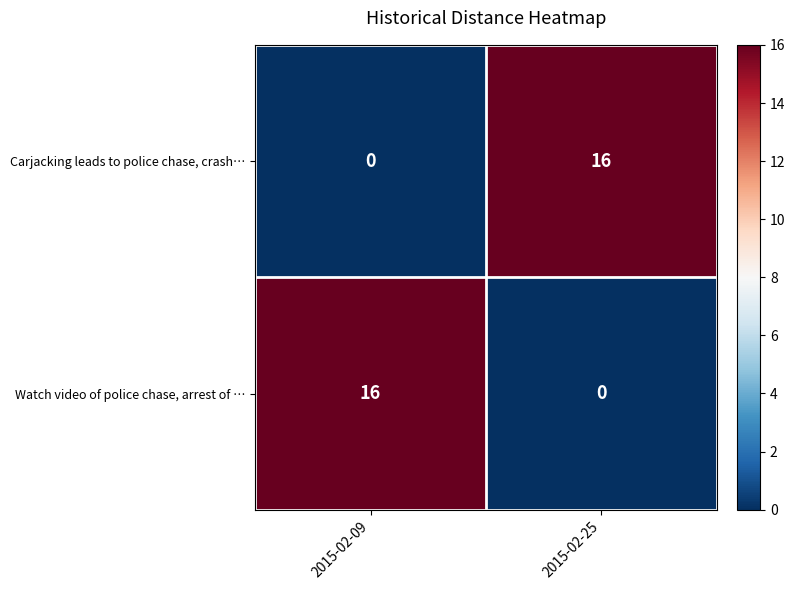

How many categories are shown in the chart?

2